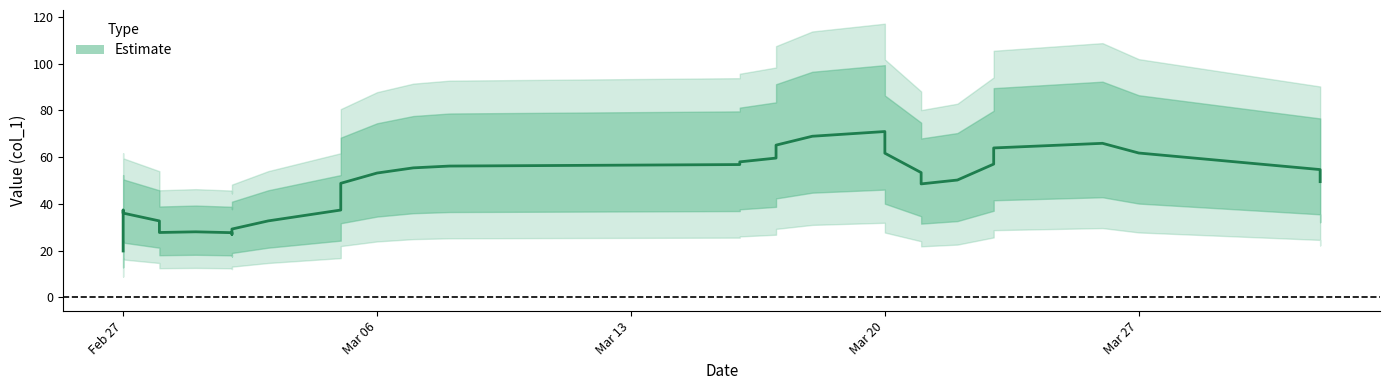

True or false: there are more than 0 points higher than both neighbors.

True